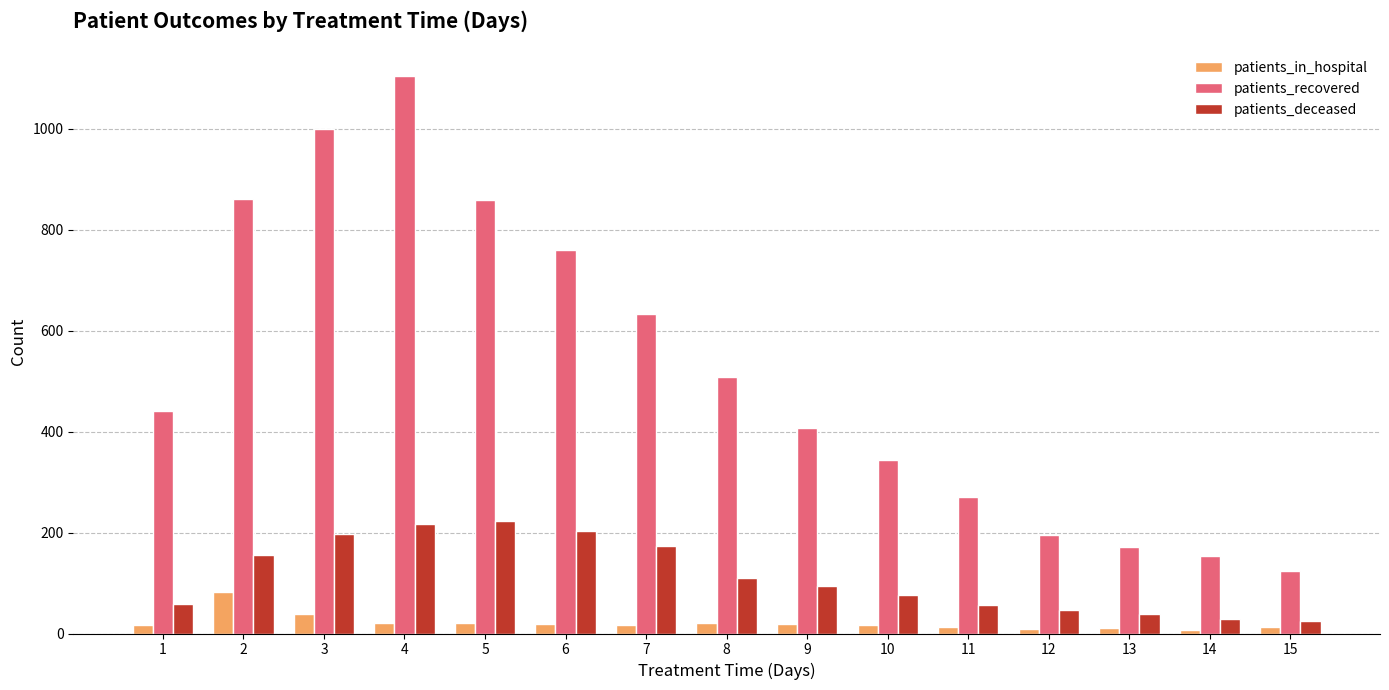

What is the highest value of the patients_in_hospital series?

83